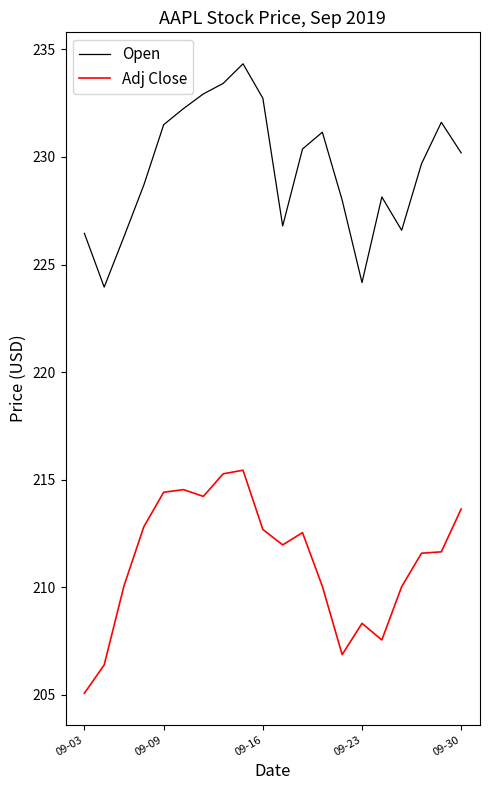

List the series in order of their peak value, lowest first.

Adj Close, Open